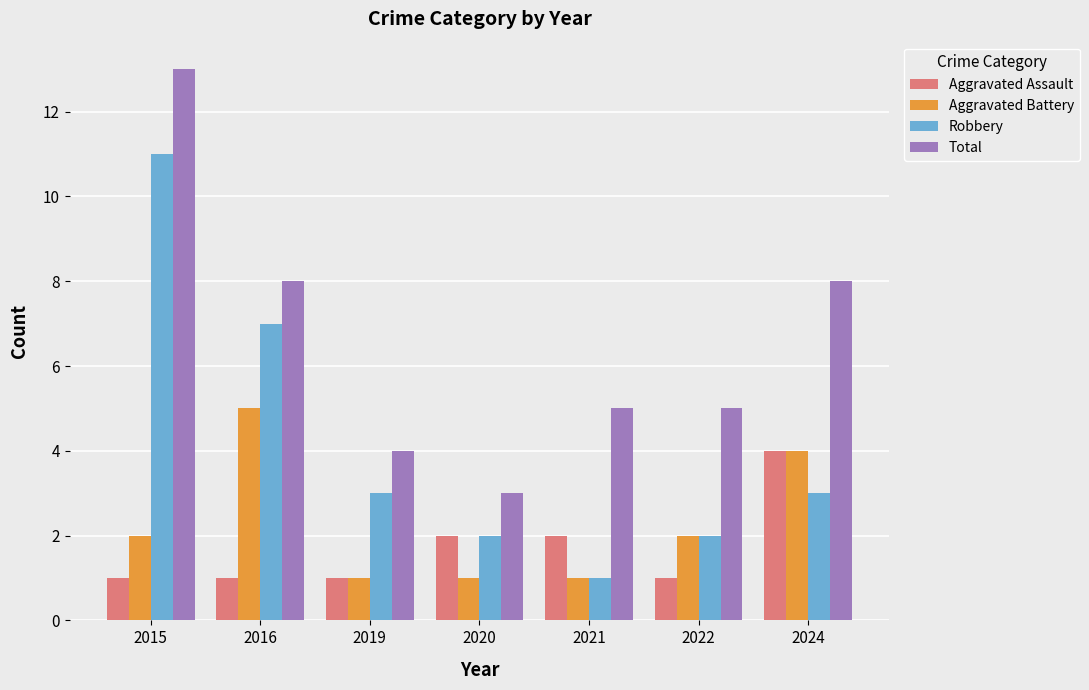

Rank the series at 2015 from lowest to highest value.

Aggravated Assault, Aggravated Battery, Robbery, Total